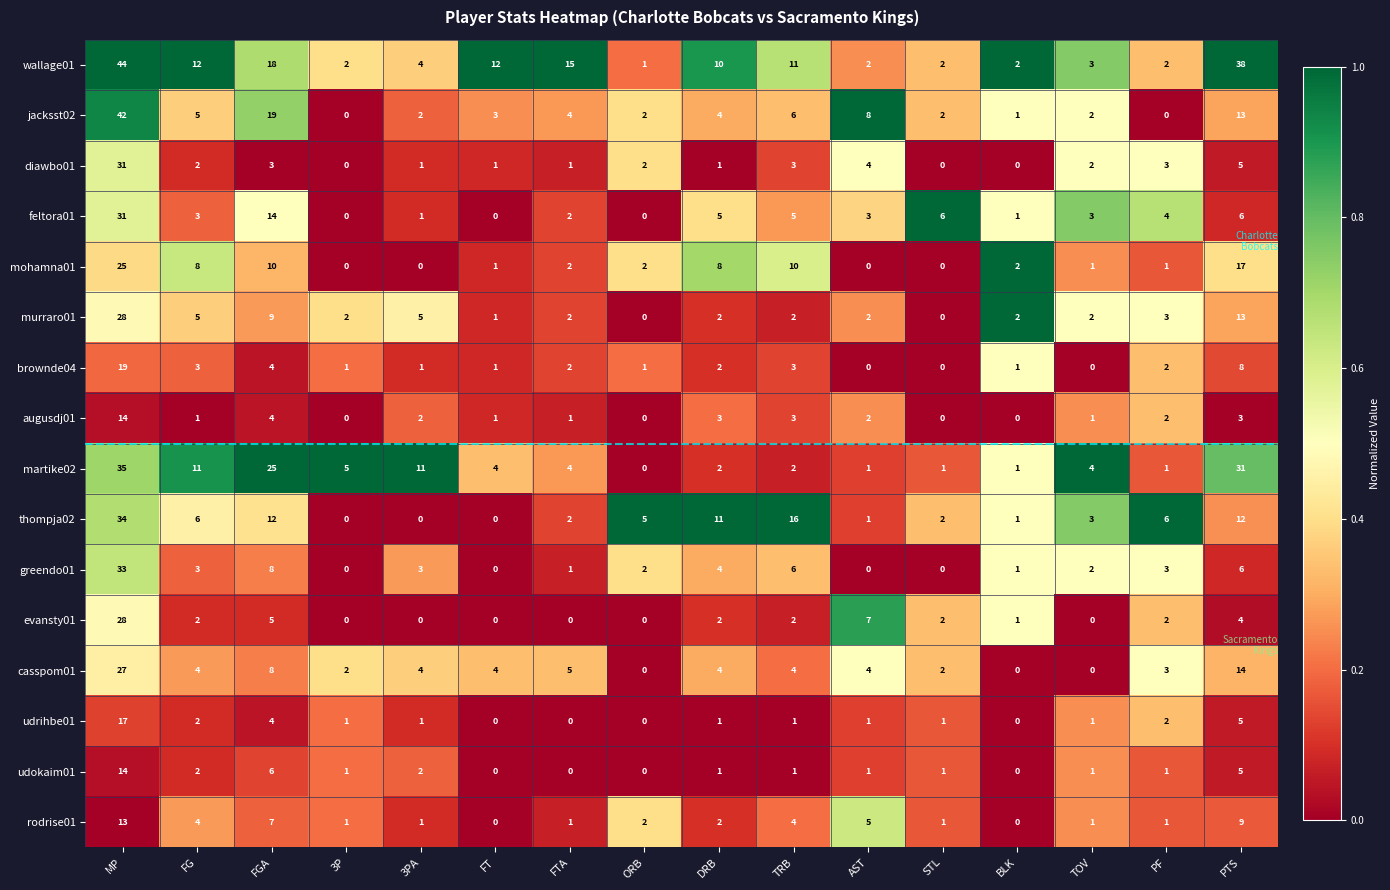

Where is murraro01 nearest to the value 14?

PTS